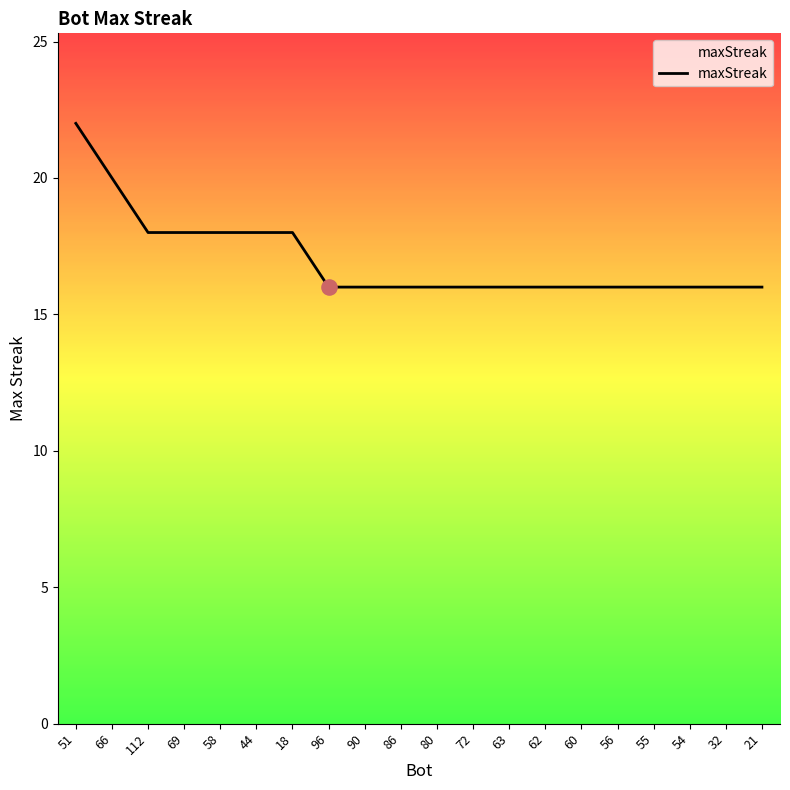

What is the ratio of the value at 96 to the value at 18?

0.9